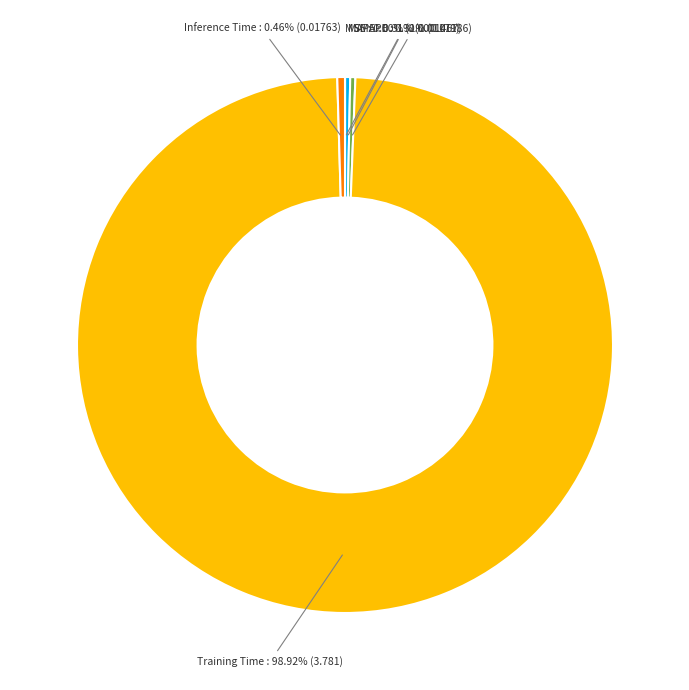

Between Training Time and SMAPE, which is larger?

Training Time